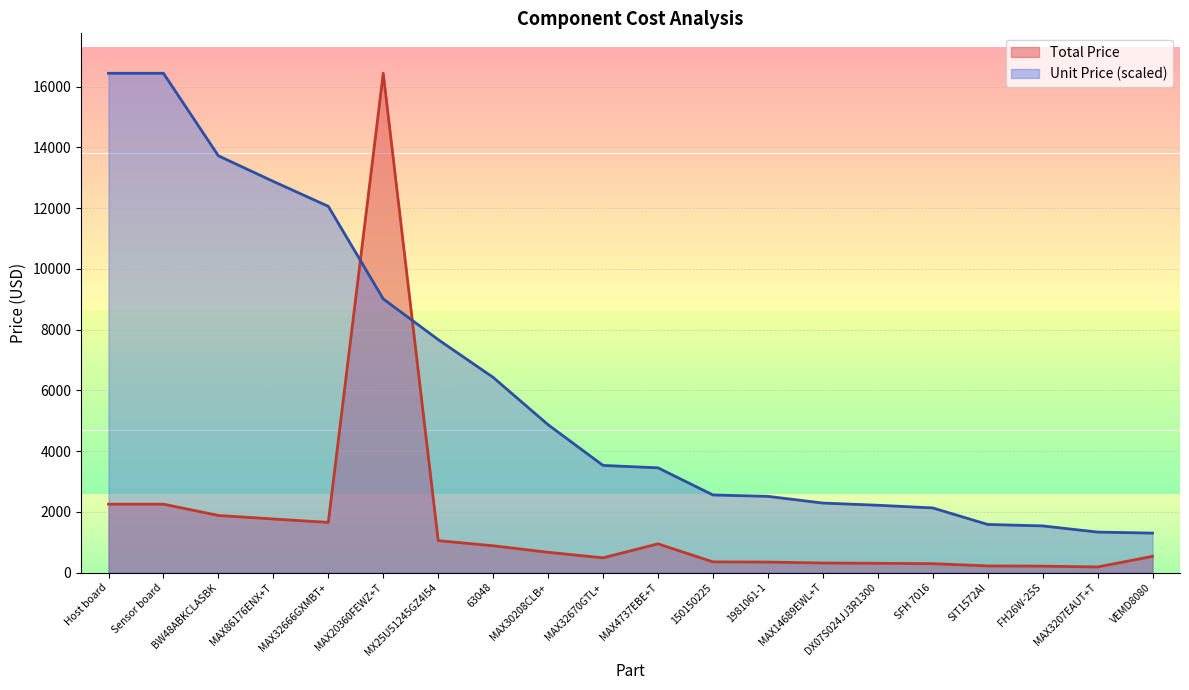

What is the spread (max minus min) of values at VEMD8080?

764.3